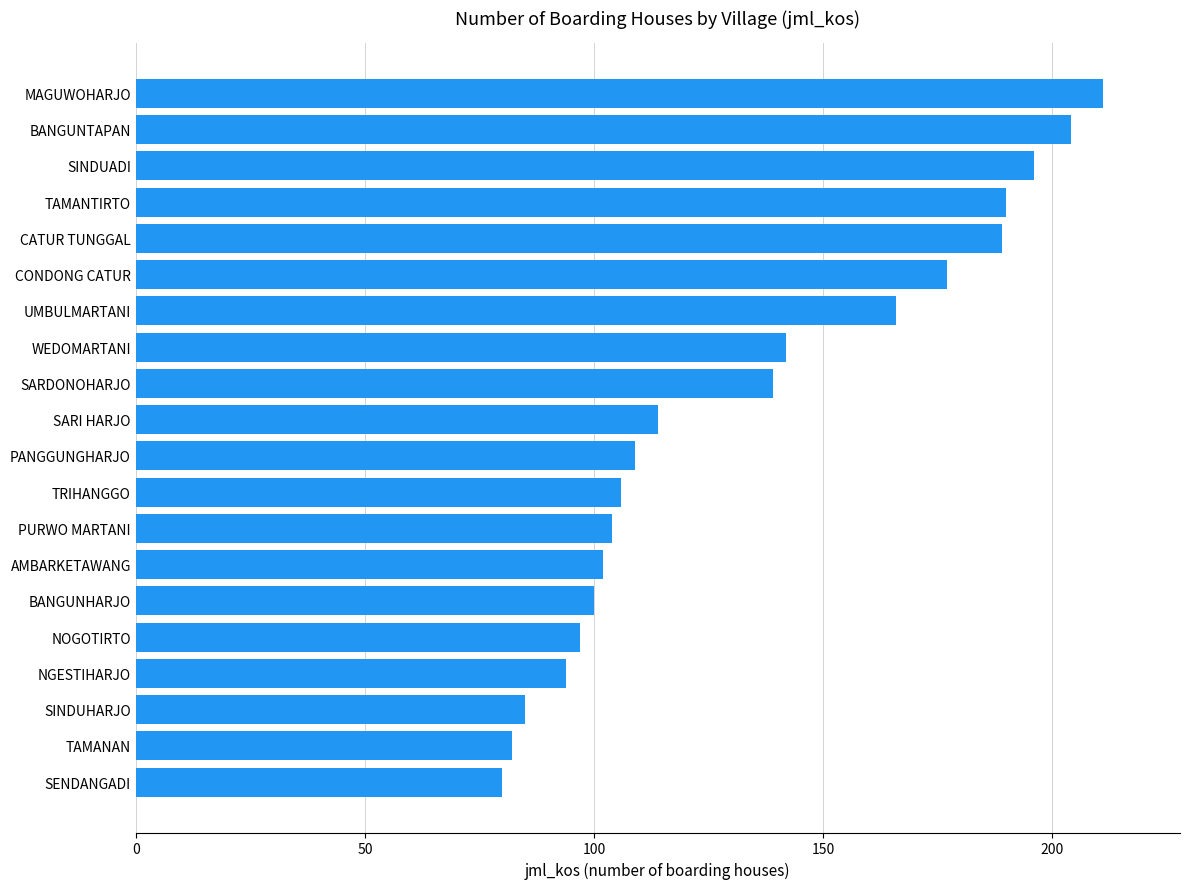

What is the ratio of the value at BANGUNHARJO to the value at BANGUNTAPAN?

0.5